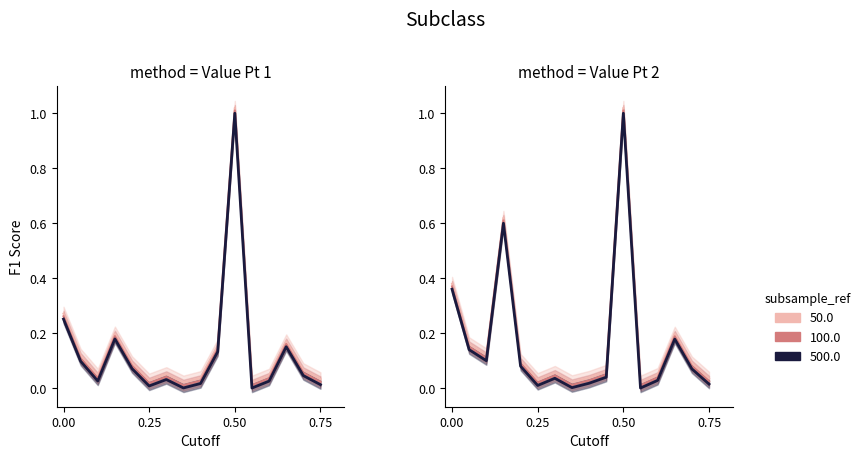

What is the difference between the maximum and minimum values in the Value Pt 1 series?

1.0